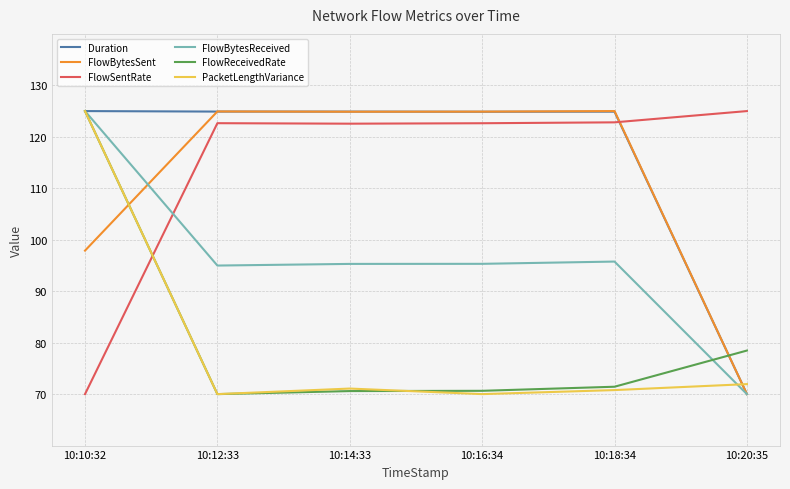

What is the spread (max minus min) of values at 10:16:34?

54.9